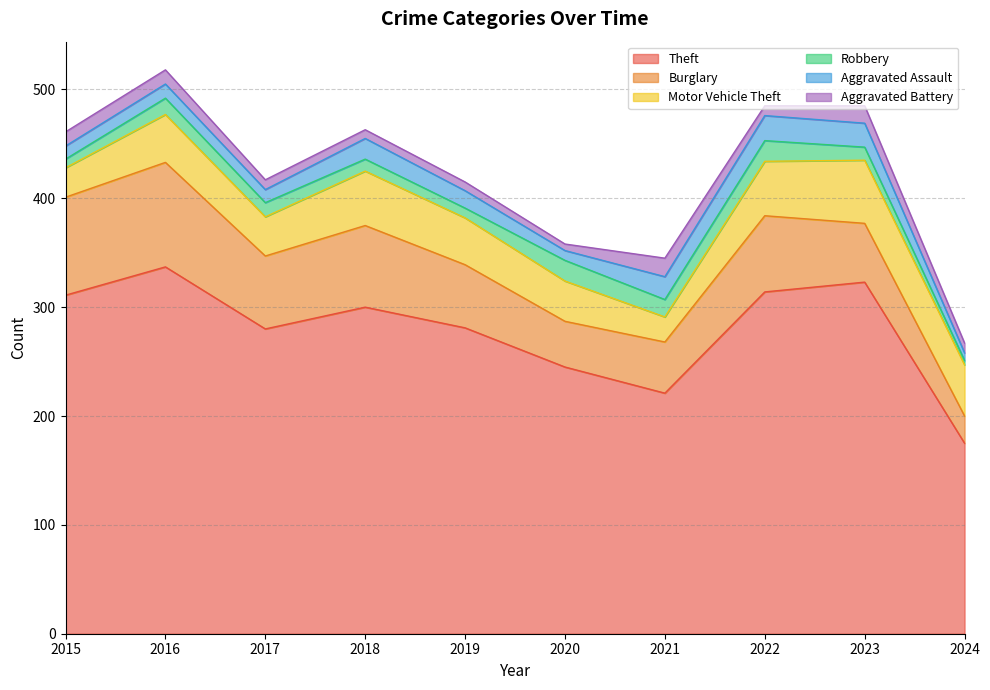

Reading left to right, list all the values displayed in this chart.

Theft: 2015=311	2016=337	2017=280	2018=300	2019=281	2020=245	2021=221	2022=314	2023=323	2024=175
Burglary: 2015=90	2016=96	2017=67	2018=75	2019=58	2020=42	2021=47	2022=70	2023=54	2024=25
Motor Vehicle Theft: 2015=27	2016=44	2017=36	2018=50	2019=43	2020=37	2021=23	2022=50	2023=58	2024=47
Robbery: 2015=8	2016=15	2017=13	2018=11	2019=9	2020=19	2021=16	2022=19	2023=12	2024=4
Aggravated Assault: 2015=12	2016=13	2017=12	2018=19	2019=16	2020=9	2021=21	2022=23	2023=22	2024=7
Aggravated Battery: 2015=13	2016=13	2017=9	2018=8	2019=8	2020=6	2021=17	2022=9	2023=16	2024=9